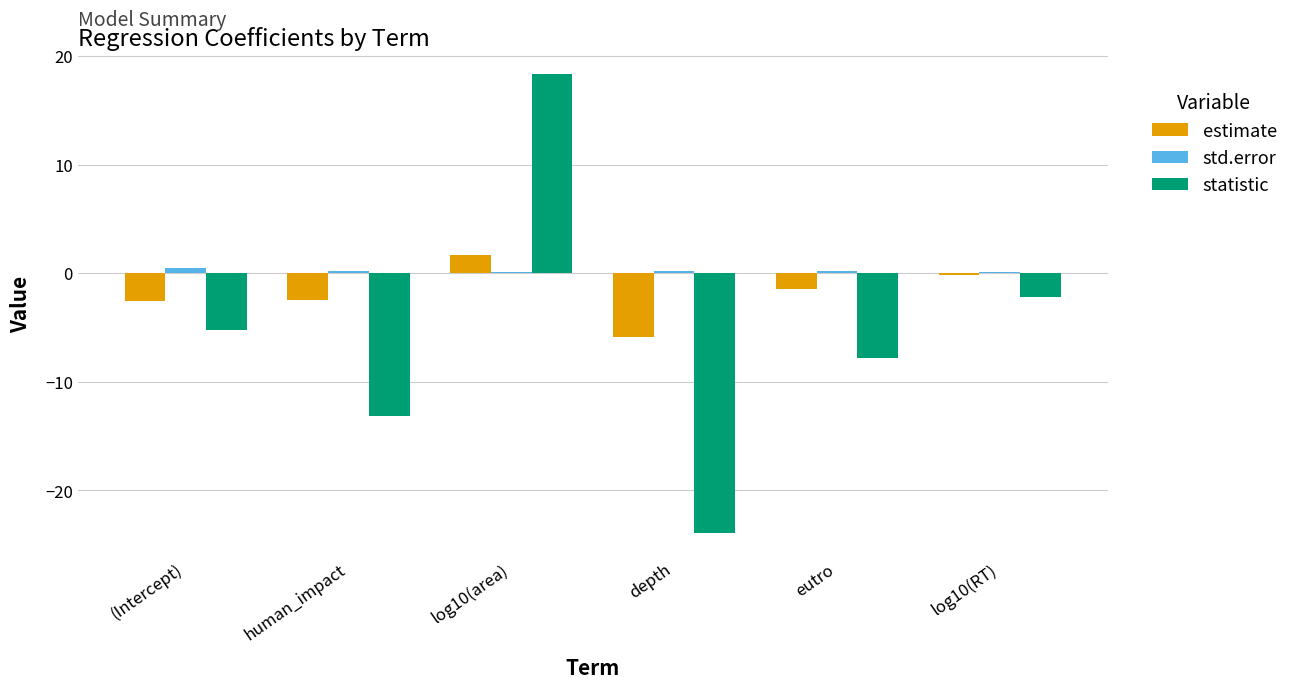

What is the sum of all statistic values?

-33.8